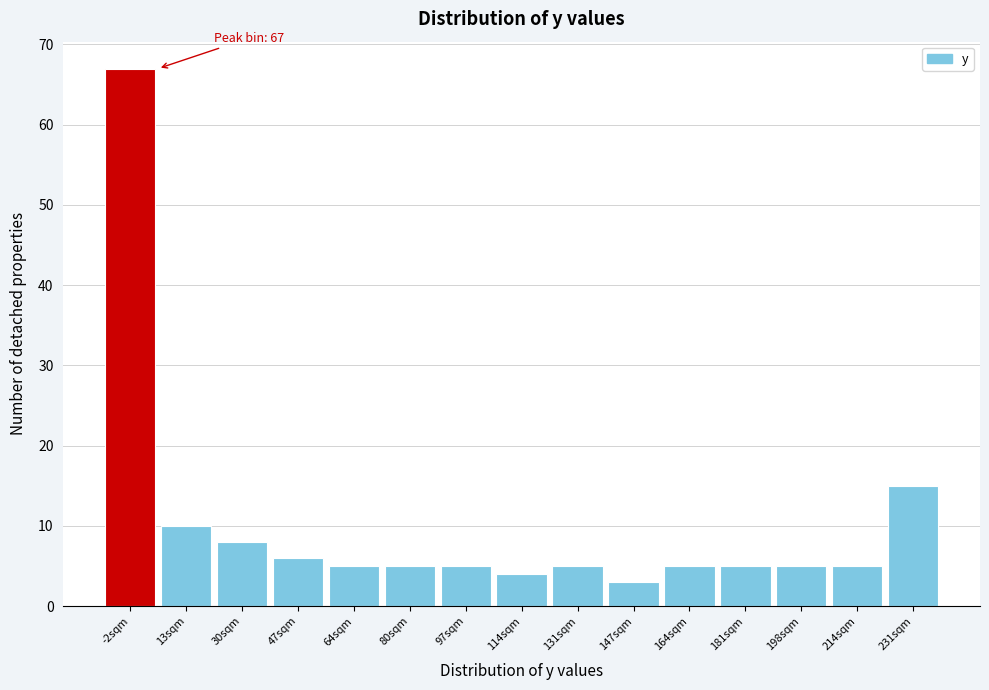

Reading left to right, list all the values displayed in this chart.

67	10	8	6	5	5	5	4	5	3	5	5	5	5	15